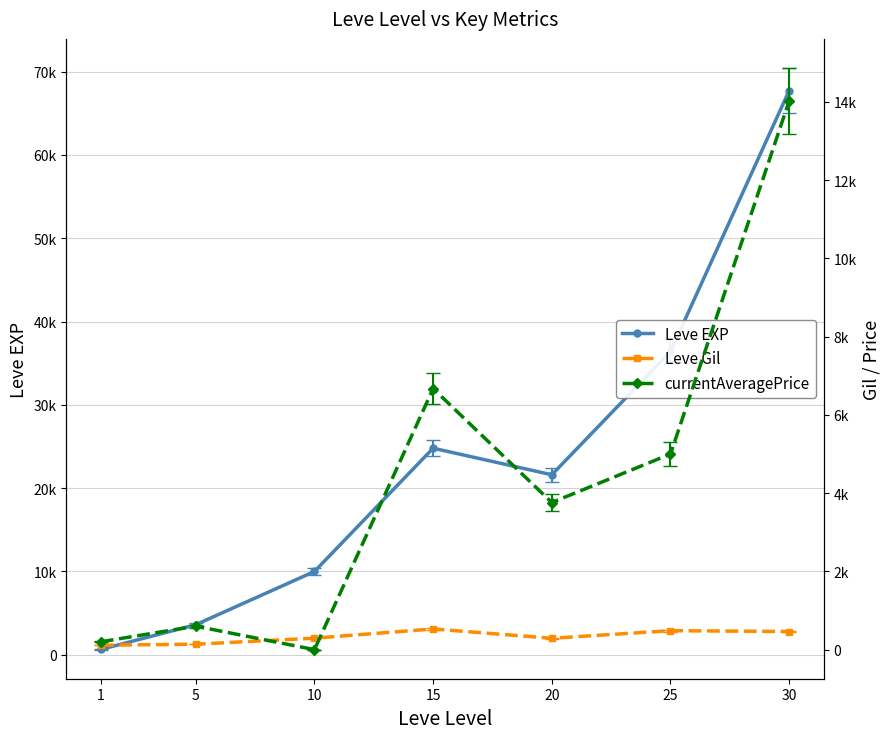

What is the sum of all currentAveragePrice values?

30257